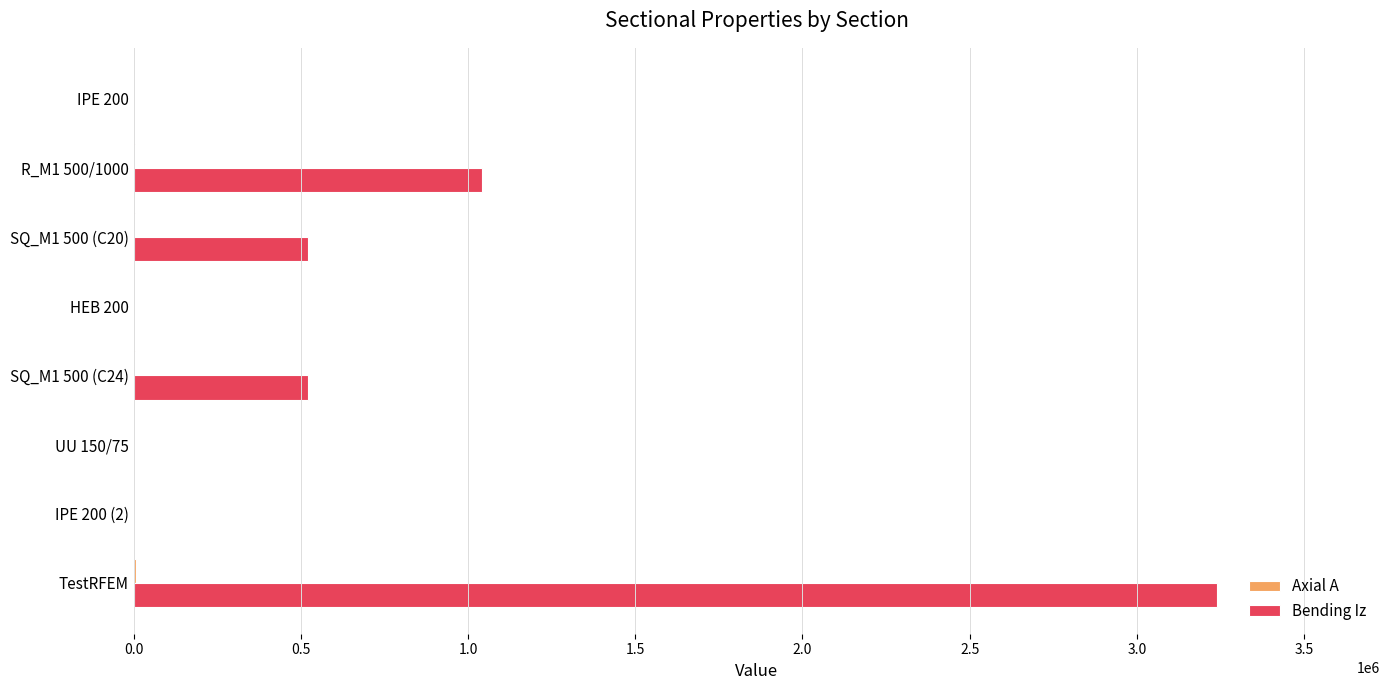

At which label is Bending Iz closest to 1620644?

R_M1 500/1000